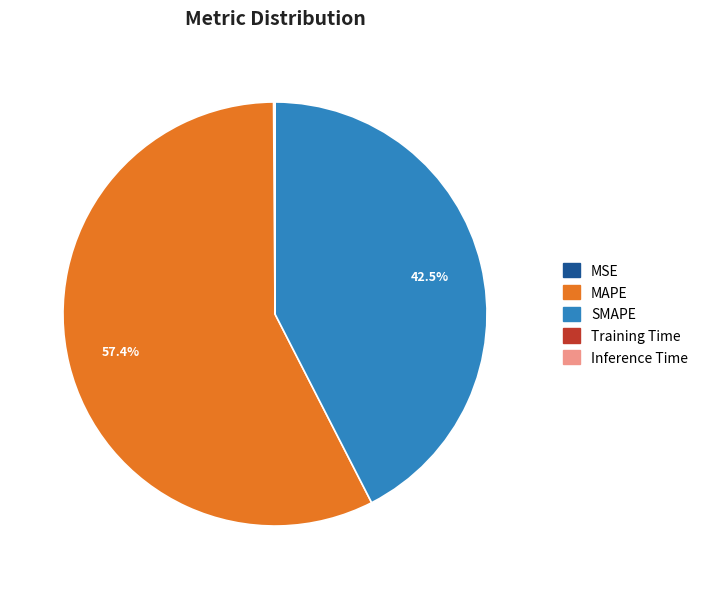

What is the largest slice in the pie chart?

MAPE